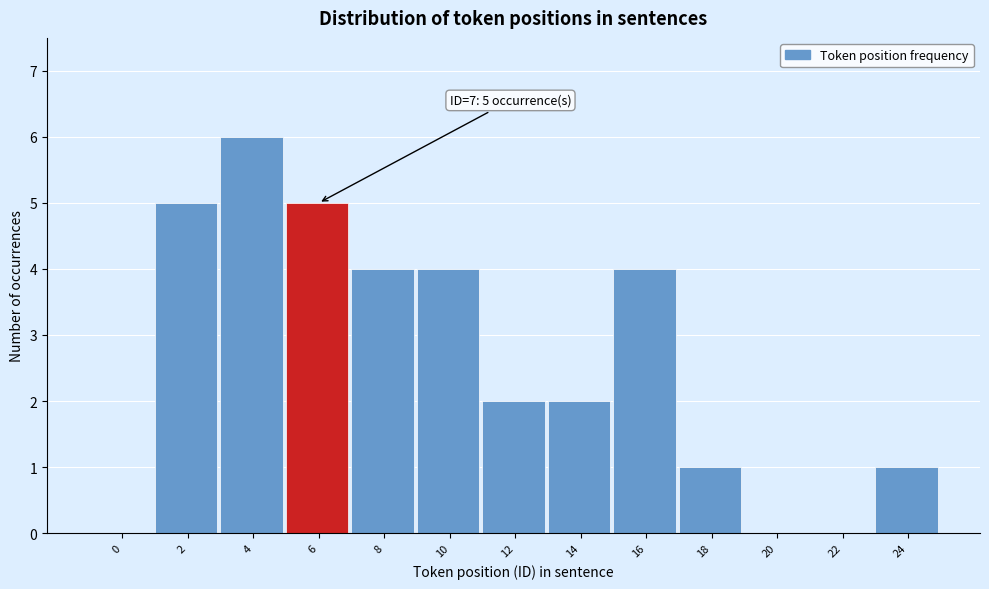

Reading left to right, extract all data points from this chart.

0=0	2=5	4=6	6=5	8=4	10=4	12=2	14=2	16=4	18=1	20=0	22=0	24=1